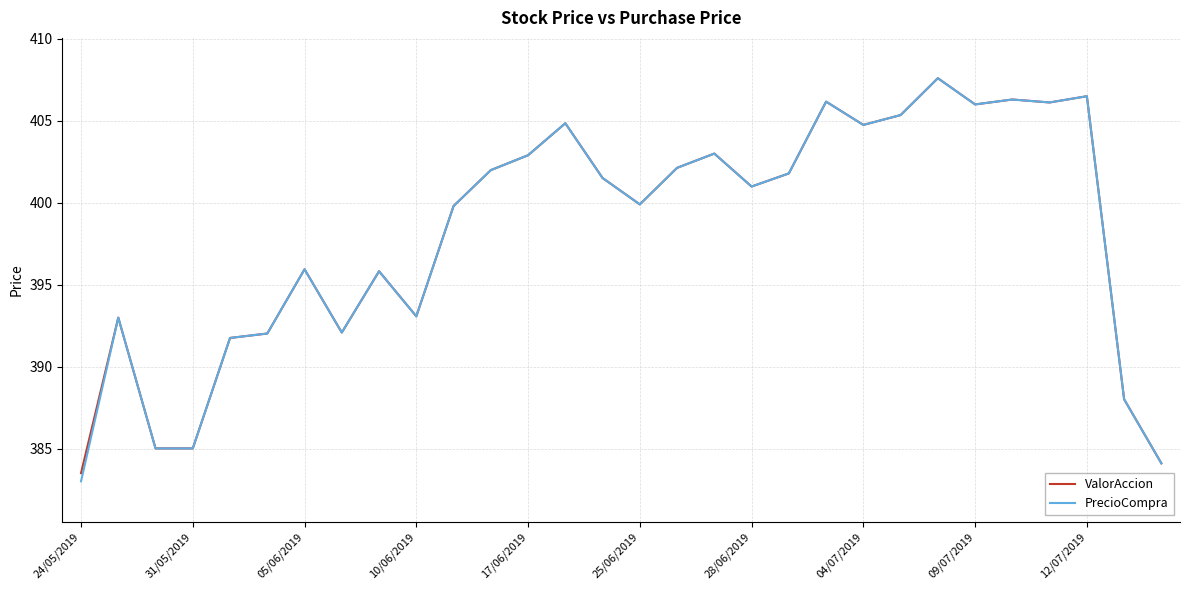

What is the minimum value for ValorAccion?

383.5